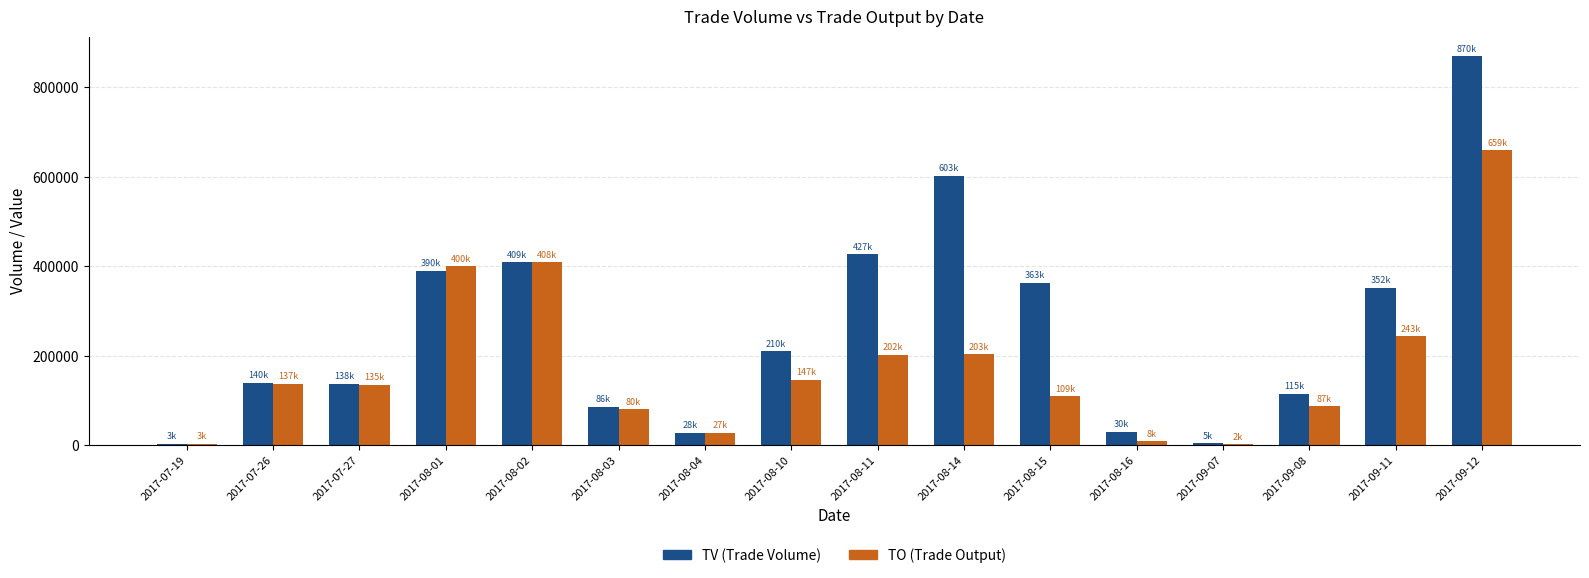

At which category is the sum across all series the highest?

2017-09-12